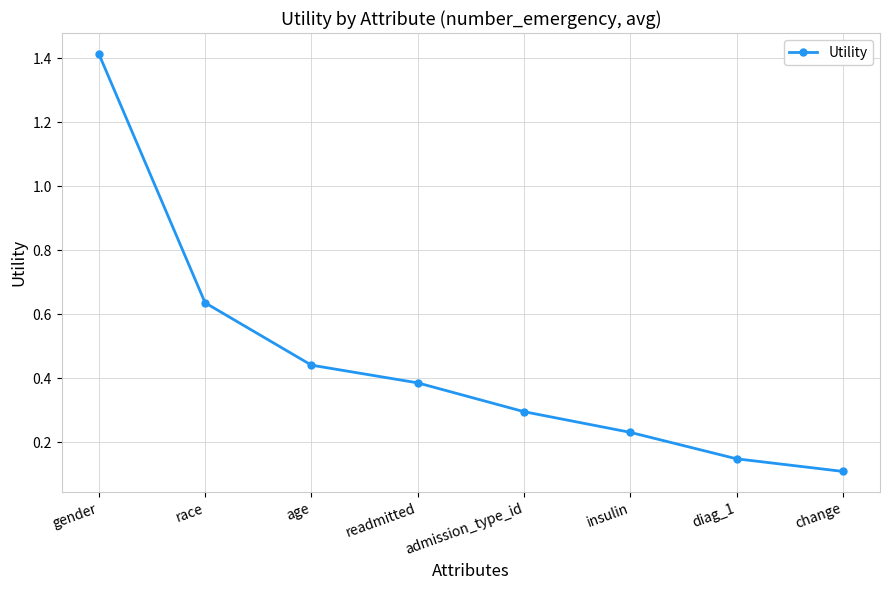

List the labels in order of value, smallest first.

change, diag_1, insulin, admission_type_id, readmitted, age, race, gender